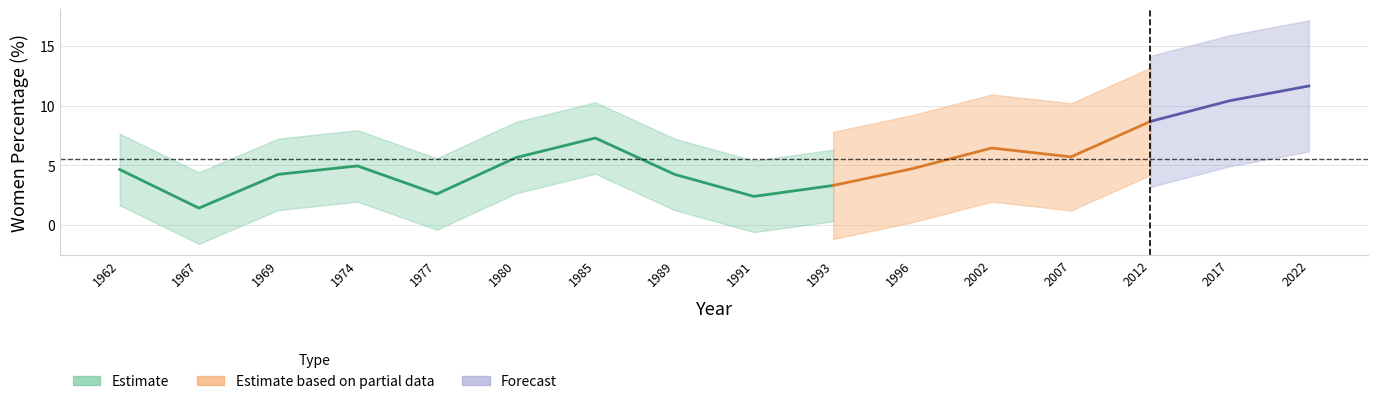

What is the sum of all values?

88.4